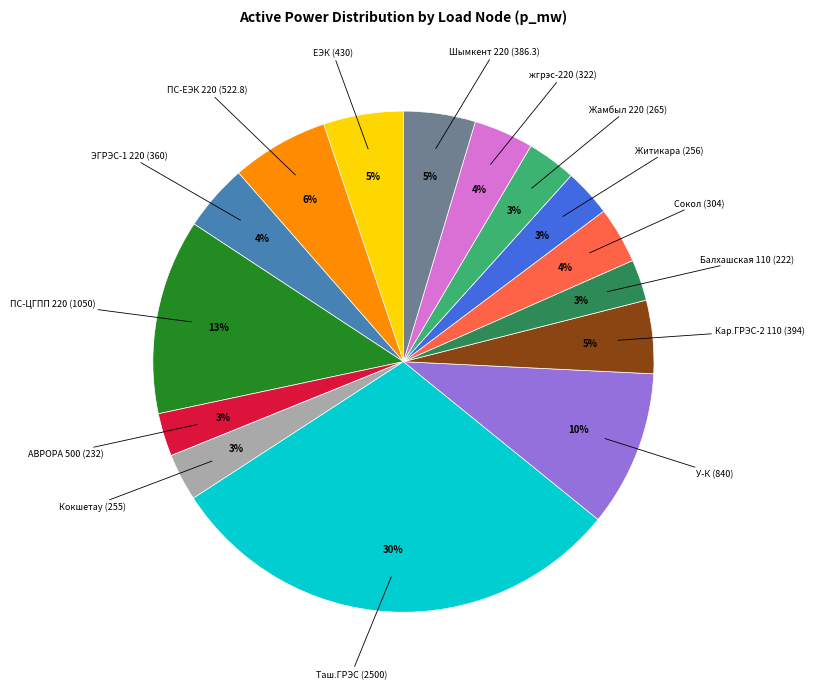

To the nearest percent, what is the difference between the largest and smallest slice percentages?

27%